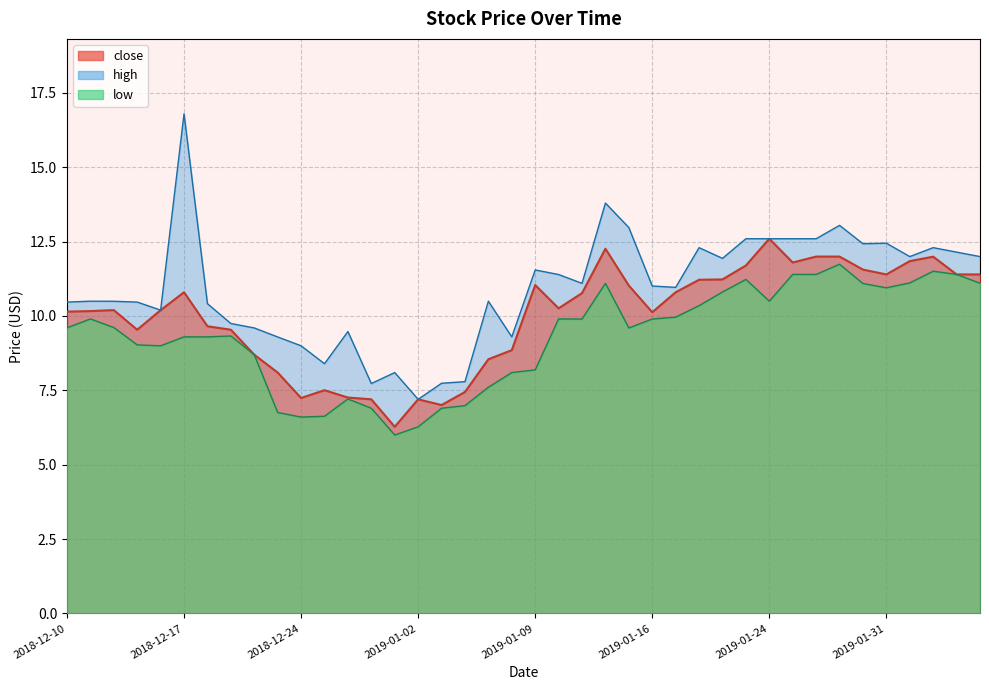

Rank the series at 2018-12-24 from lowest to highest value.

low, close, high